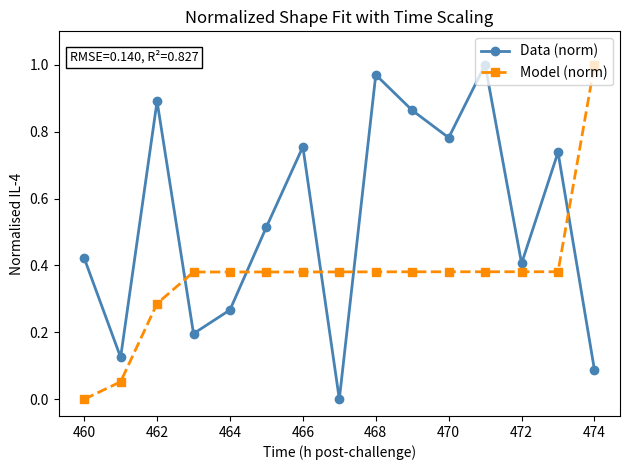

Rank the series by their average value, from lowest to highest.

Model (norm), Data (norm)